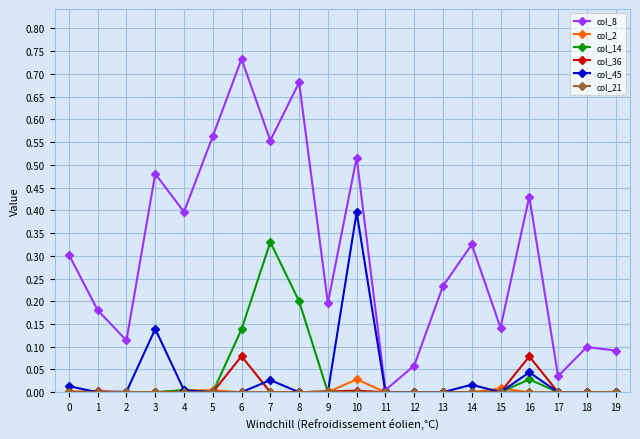

Which series has the largest total across all categories?

col_8